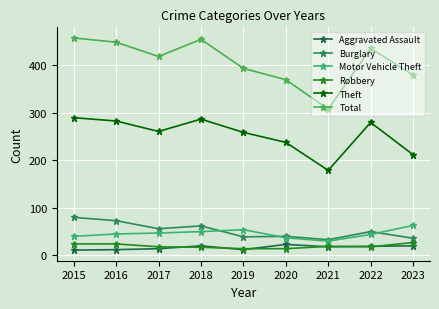

Reading right to left, extract all data points from this chart.

Aggravated Assault: 2023=20	2022=19	2021=18	2020=23	2019=12	2018=20	2017=14	2016=12	2015=11
Burglary: 2023=36	2022=50	2021=33	2020=40	2019=39	2018=62	2017=56	2016=73	2015=80
Motor Vehicle Theft: 2023=63	2022=44	2021=30	2020=37	2019=54	2018=50	2017=47	2016=45	2015=40
Robbery: 2023=27	2022=18	2021=19	2020=14	2019=14	2018=17	2017=18	2016=24	2015=24
Theft: 2023=212	2022=280	2021=179	2020=238	2019=259	2018=287	2017=261	2016=283	2015=290
Total: 2023=380	2022=436	2021=308	2020=370	2019=394	2018=455	2017=419	2016=449	2015=458